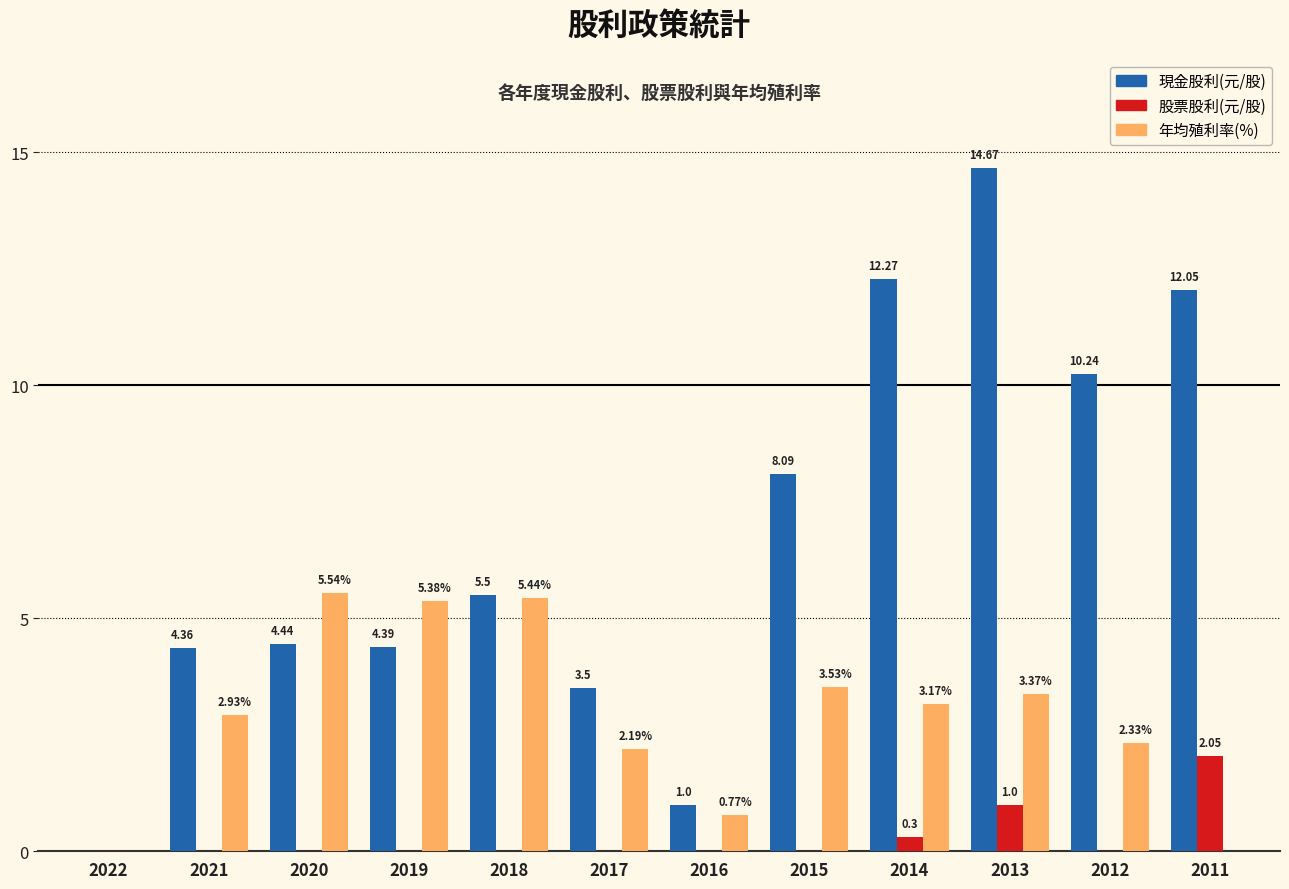

Which series changed the most between 2019 and 2016?

年均殖利率(%)